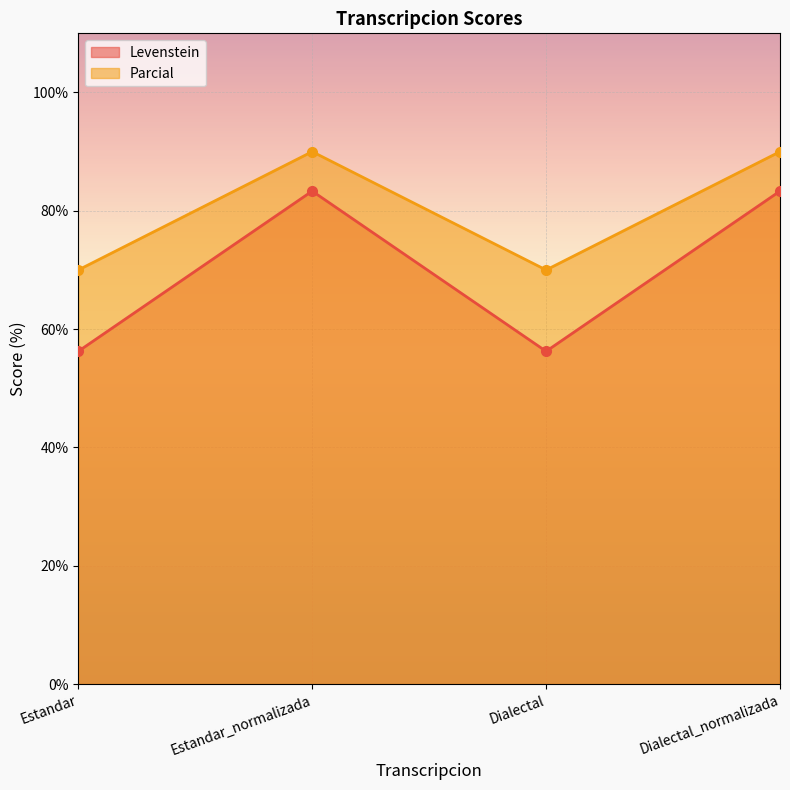

Which series has the largest total across all categories?

Parcial